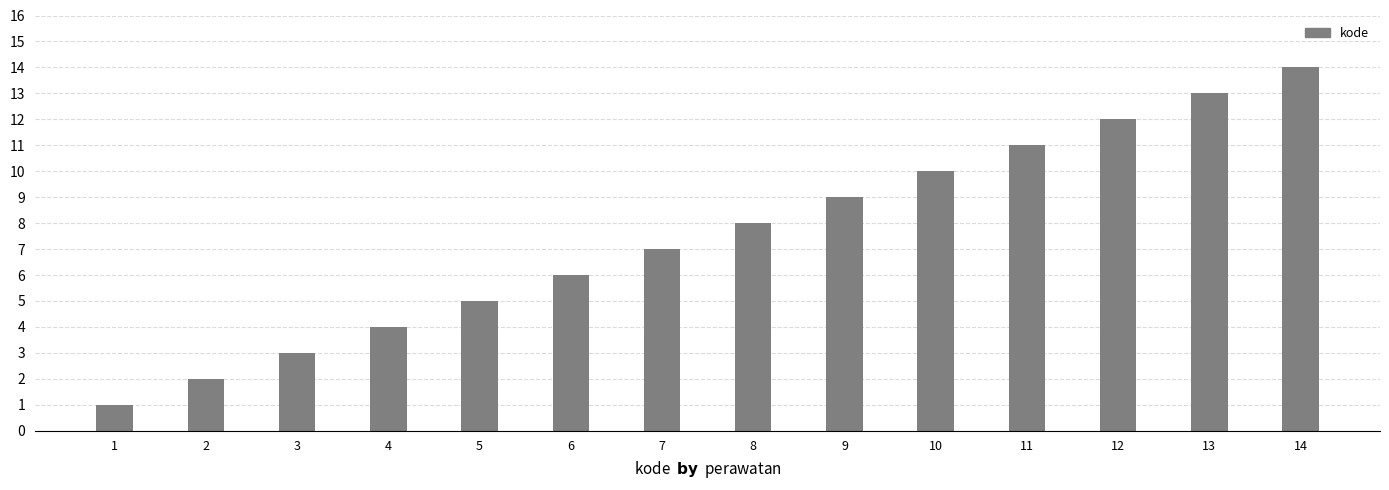

What is the smallest value displayed?

1